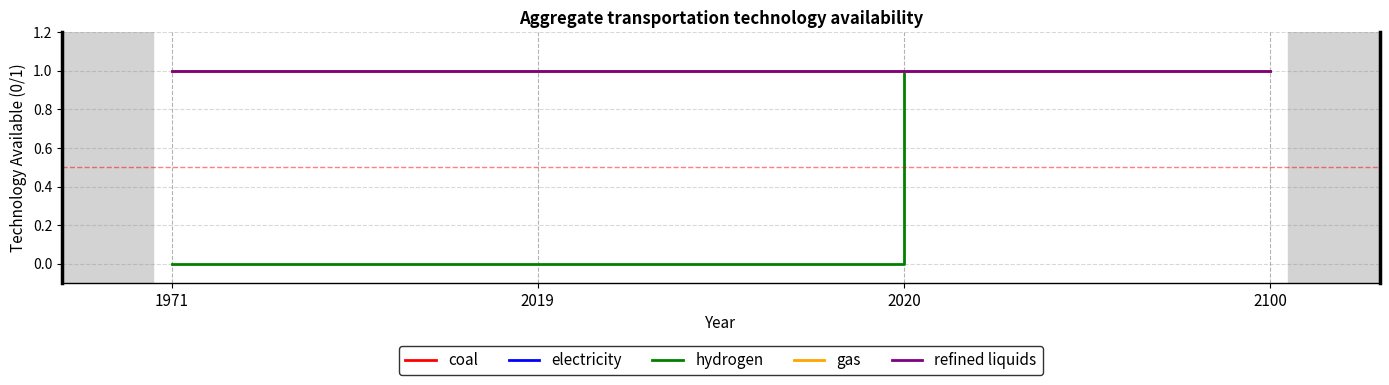

Reading left to right, what are all the values shown in this chart?

coal: 1971=1	2019=1	2020=1	2100=1
electricity: 1971=1	2019=1	2020=1	2100=1
hydrogen: 1971=0	2019=0	2020=1	2100=1
gas: 1971=1	2019=1	2020=1	2100=1
refined liquids: 1971=1	2019=1	2020=1	2100=1